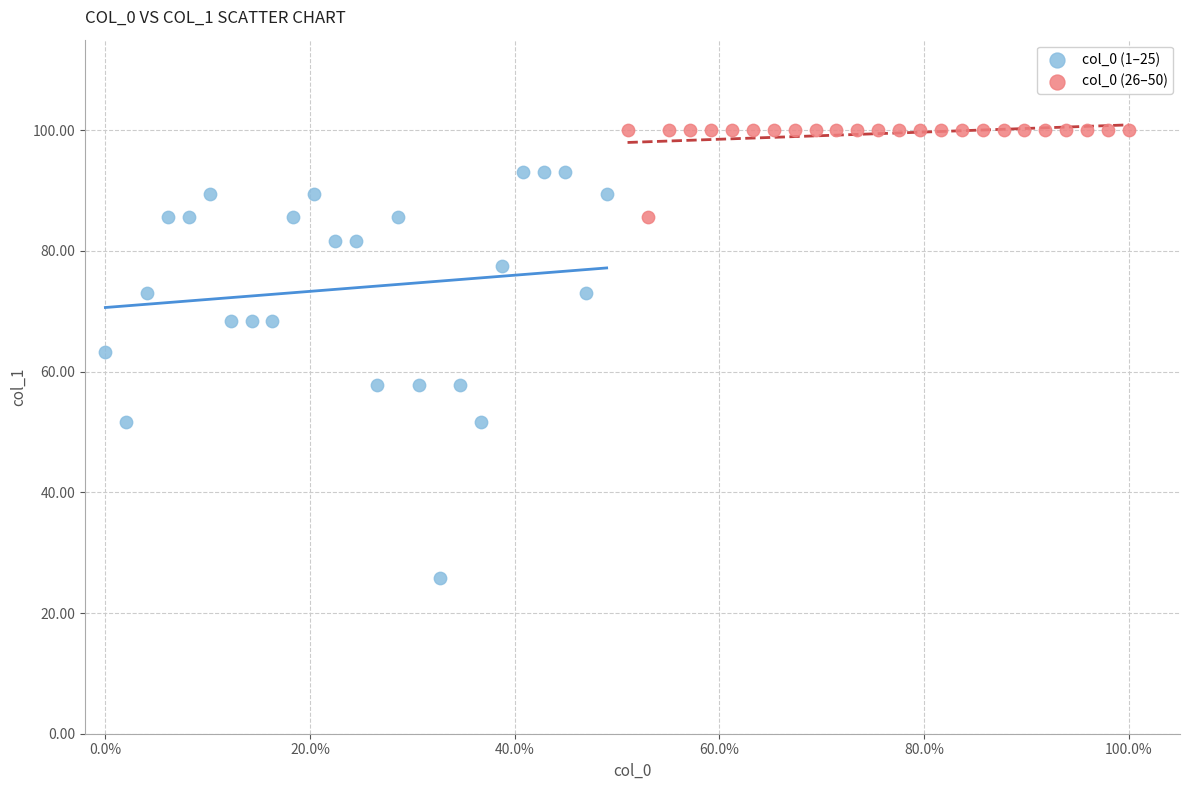

Which series contains the highest Y value?

col_0 (26–50)